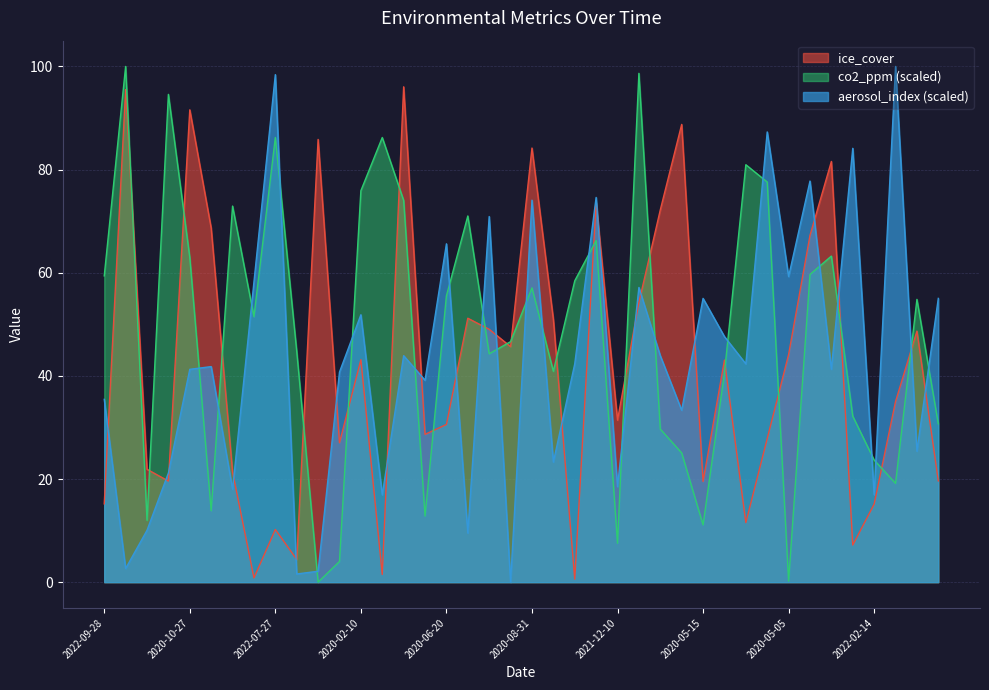

What position from the right is 2020-12-09?

18